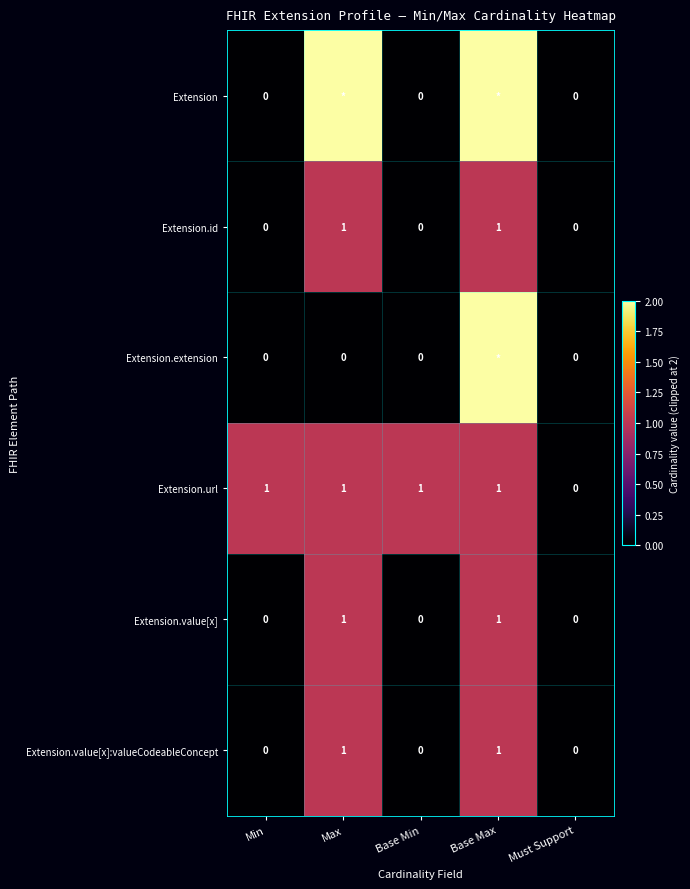

The value of Extension.id at Min is 0. True or false?

True